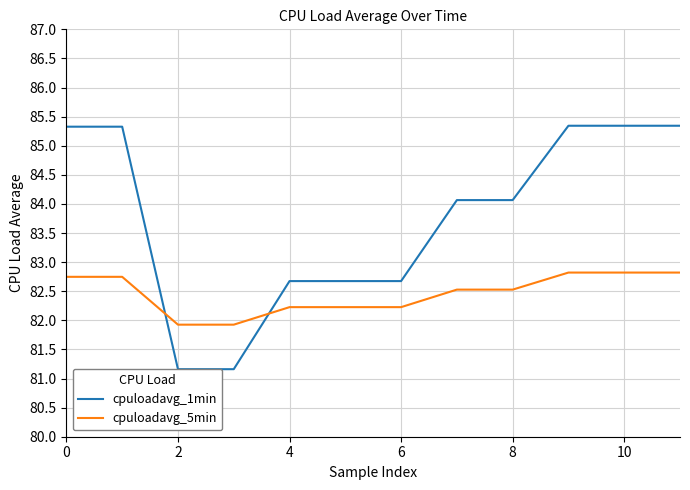

What is the minimum value shown in the chart?

81.2